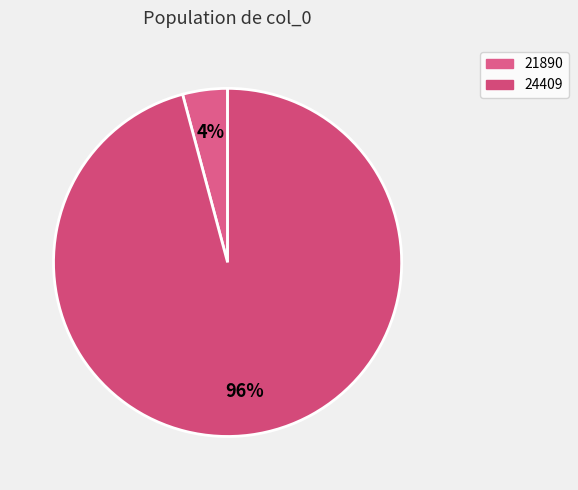

Is it true that 24409 is 96% of the pie?

True